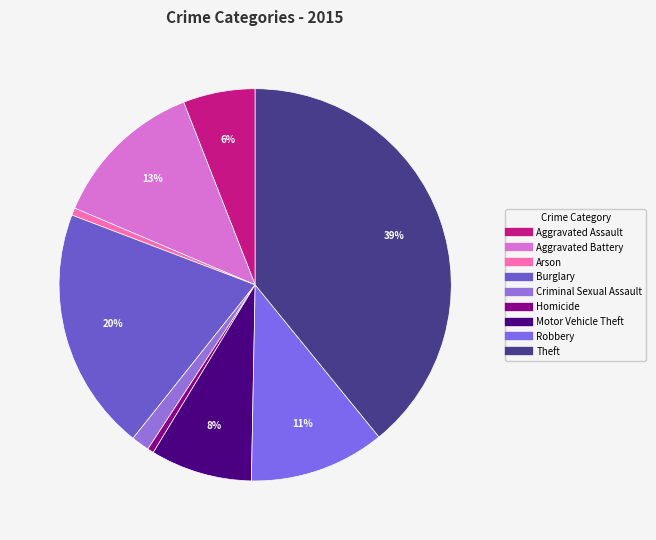

What is the smallest slice in the pie chart?

Homicide